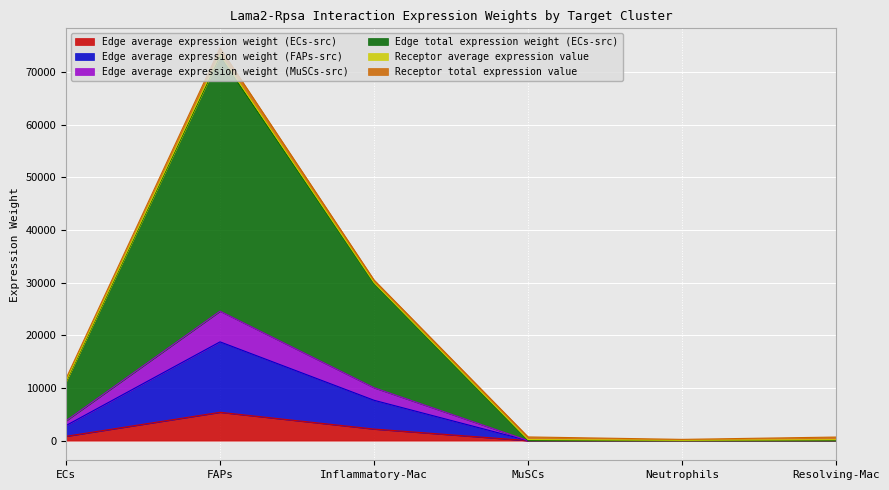

At which label does Edge average expression weight (ECs-src) reach its peak?

FAPs